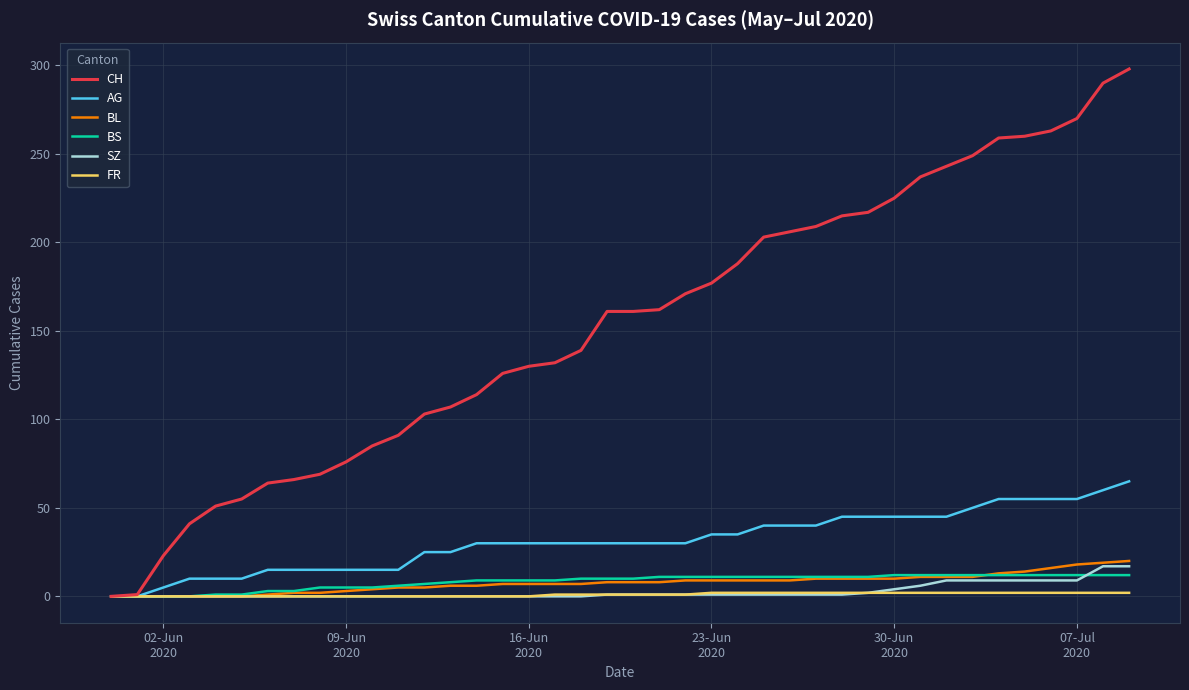

Which series has the largest total across all categories?

CH